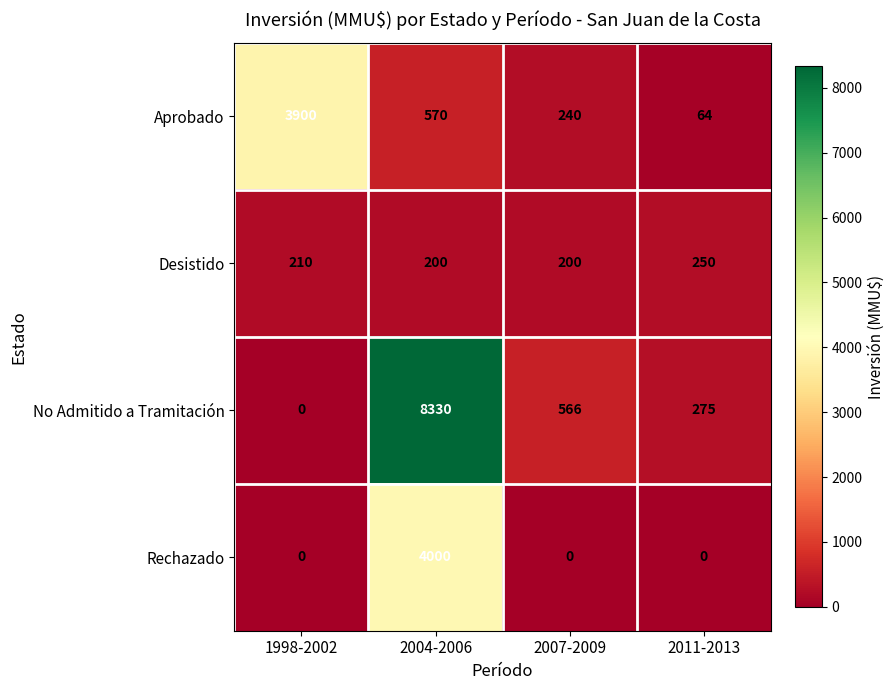

The Rechazado series shows -2712 at 1998-2002. True or false?

False